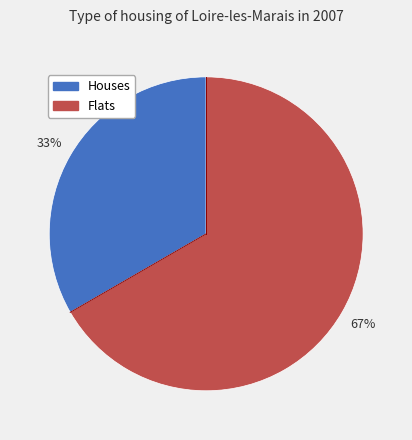

Is there any slice that represents more than half of the pie?

Yes